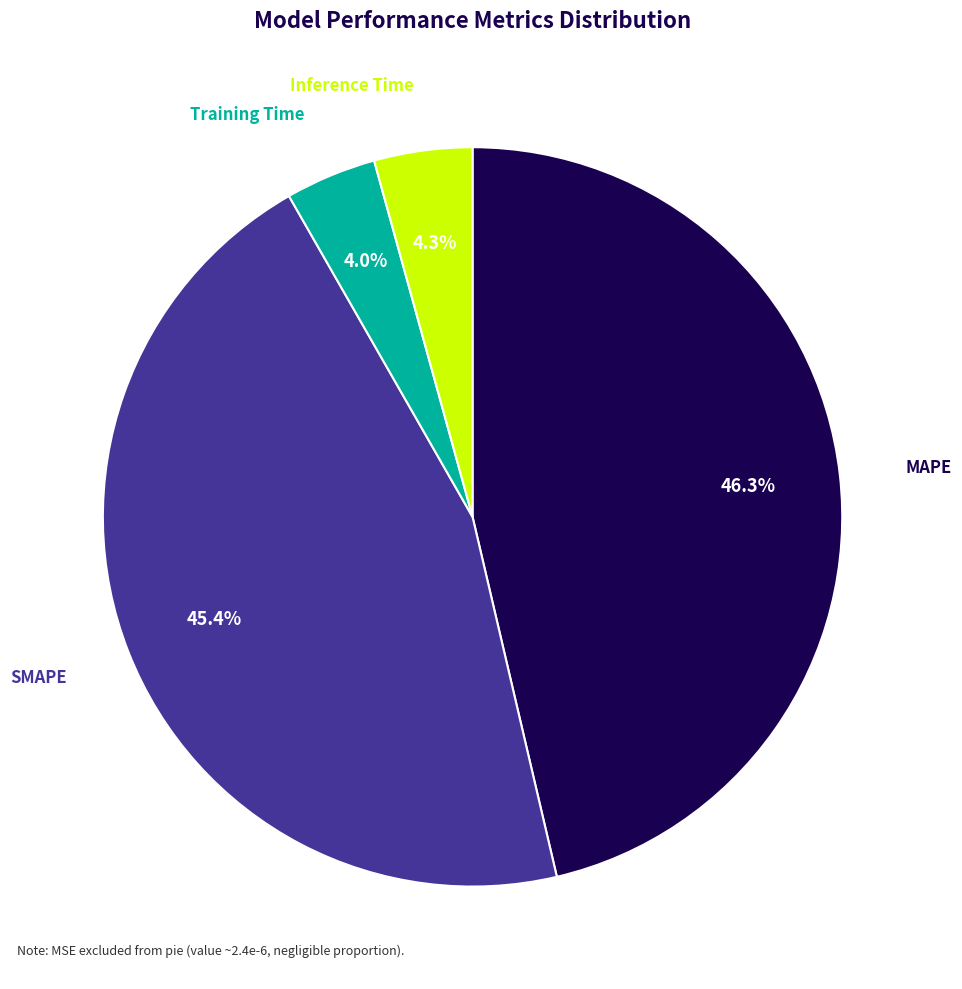

To the nearest percent, what is the average slice percentage?

25%